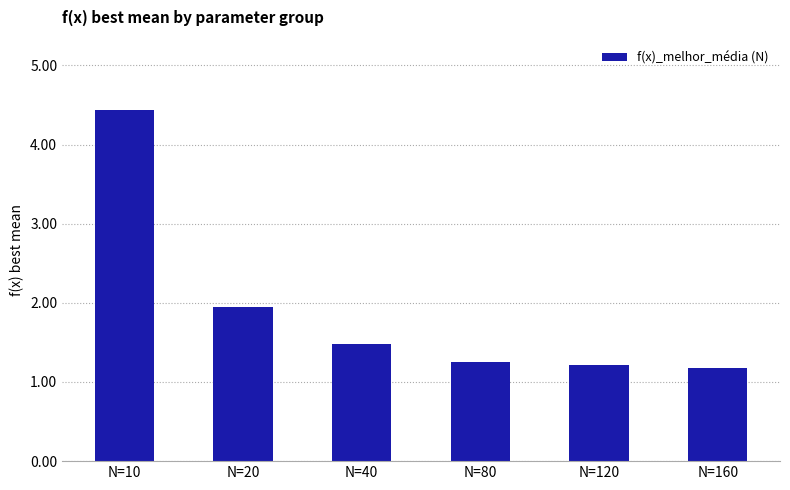

What is the change in value from N=20 to N=40?

-0.5